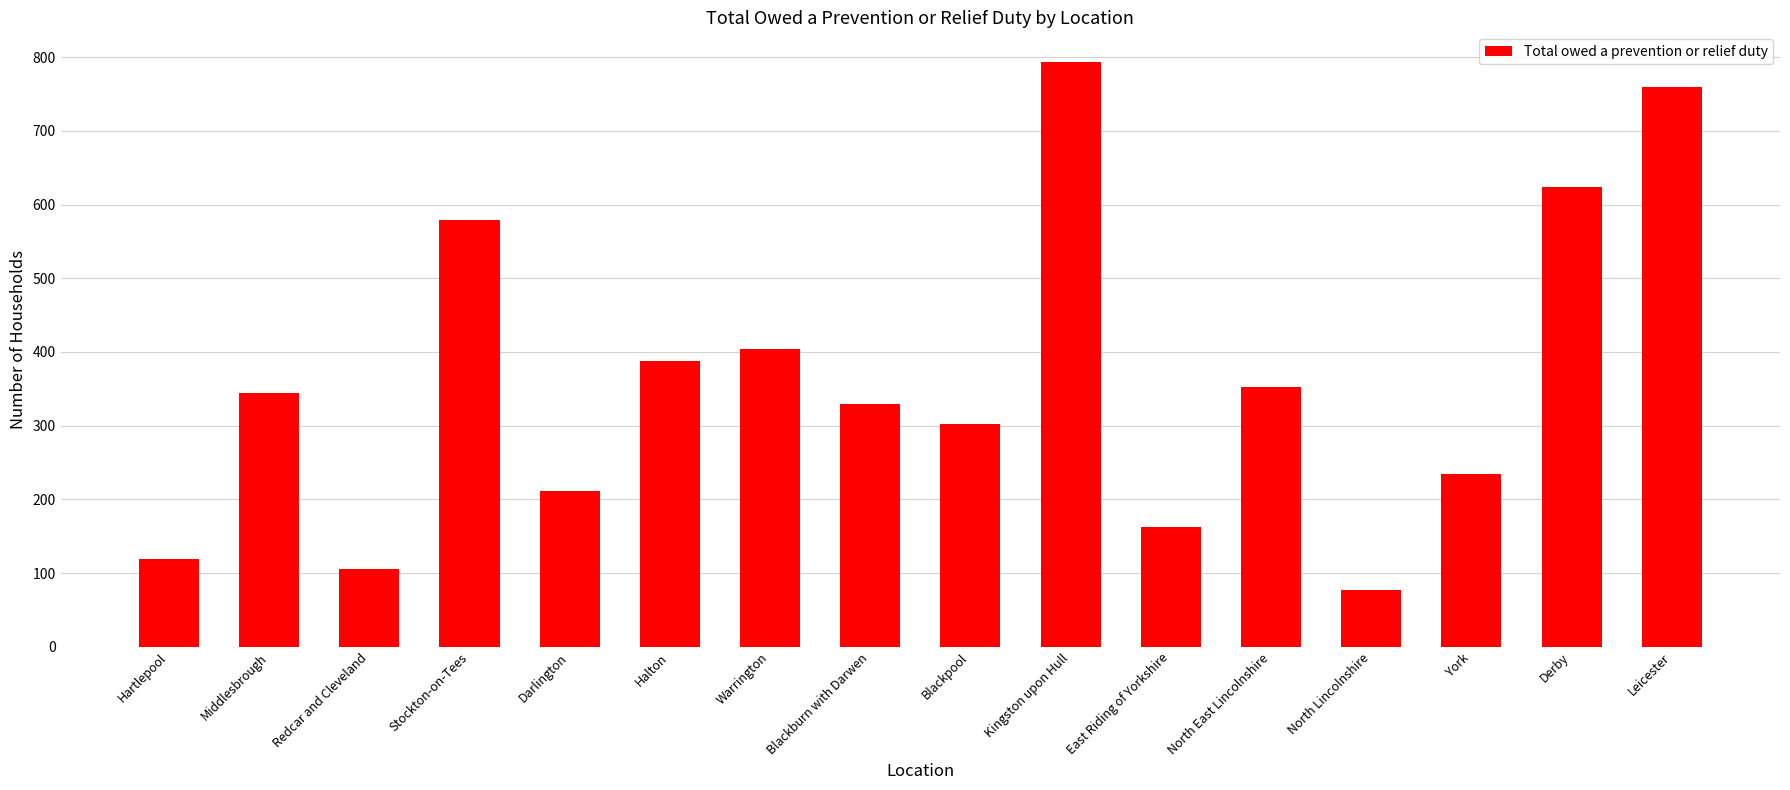

What is the average value?

362